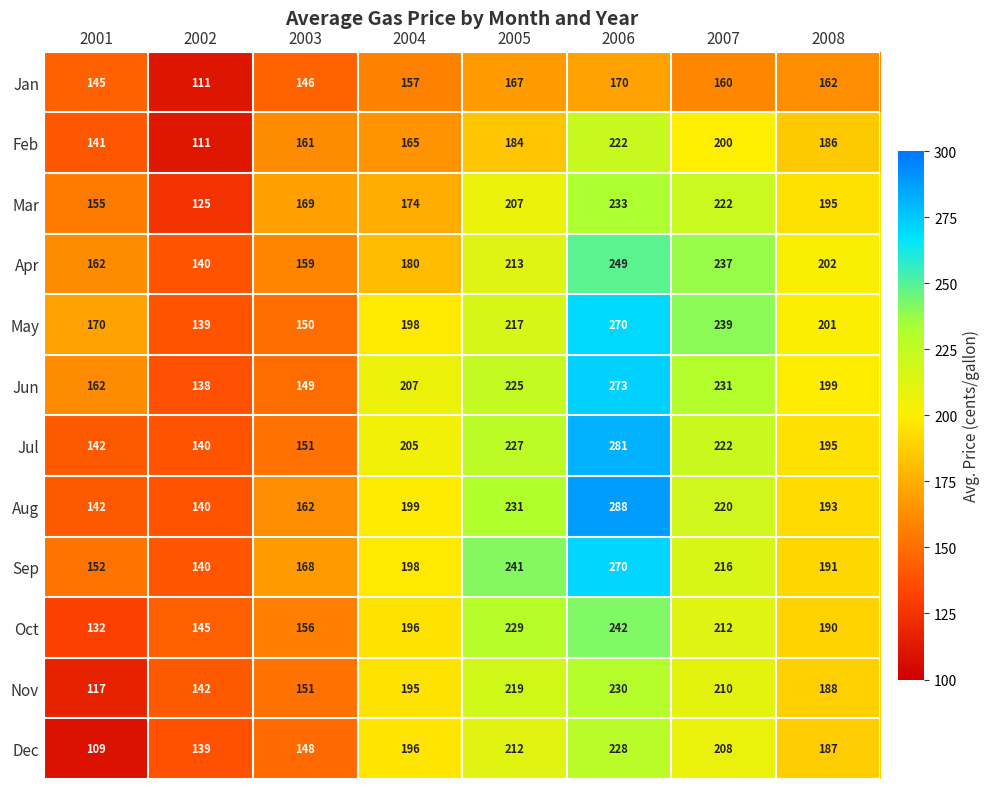

Which category has the lowest value across all series?

2001